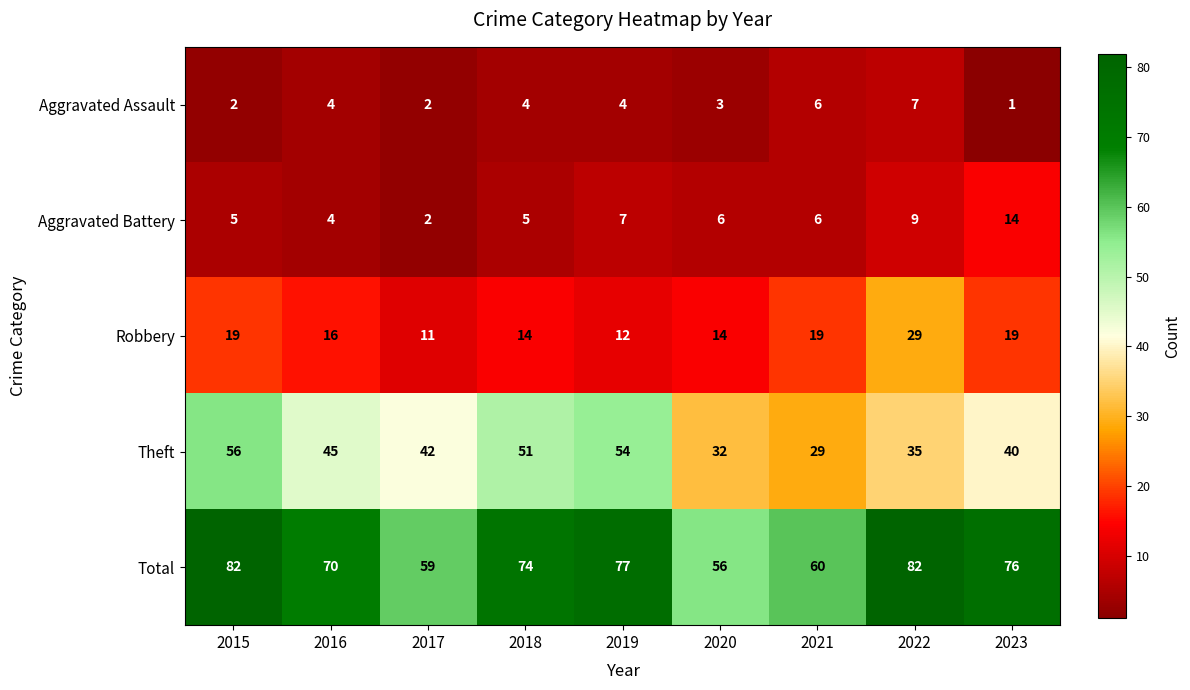

True or false: Aggravated Battery has a value of 4 at 2016.

True